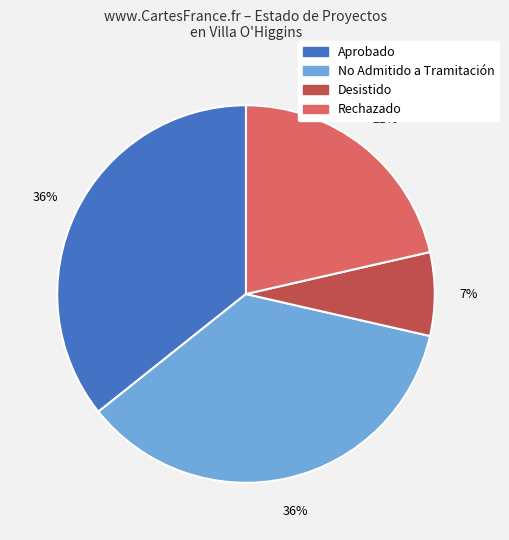

To the nearest percent, what percentage of the pie is Rechazado?

21%